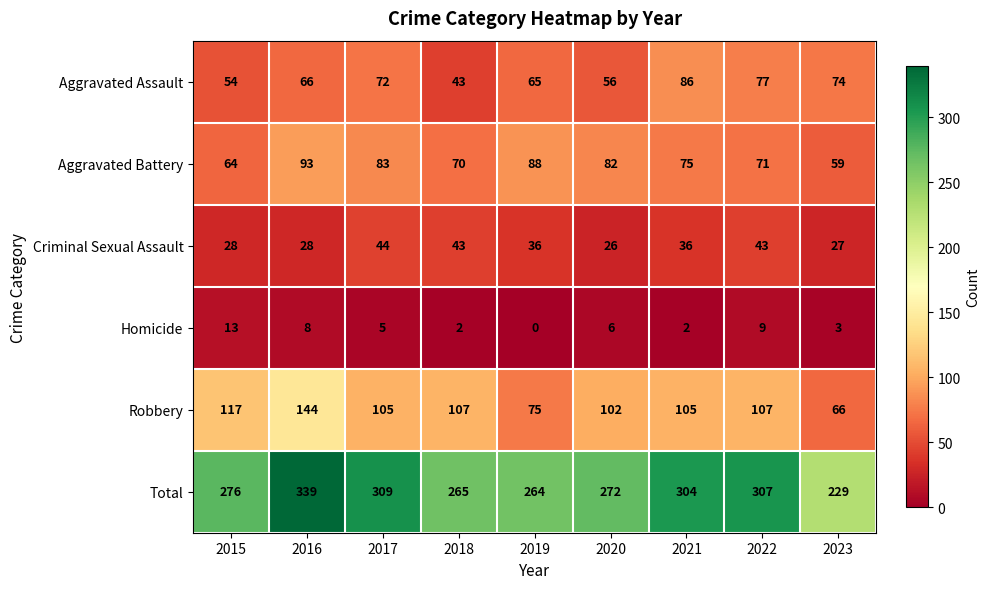

Rank the series by their maximum value, from highest to lowest.

Total, Robbery, Aggravated Battery, Aggravated Assault, Criminal Sexual Assault, Homicide